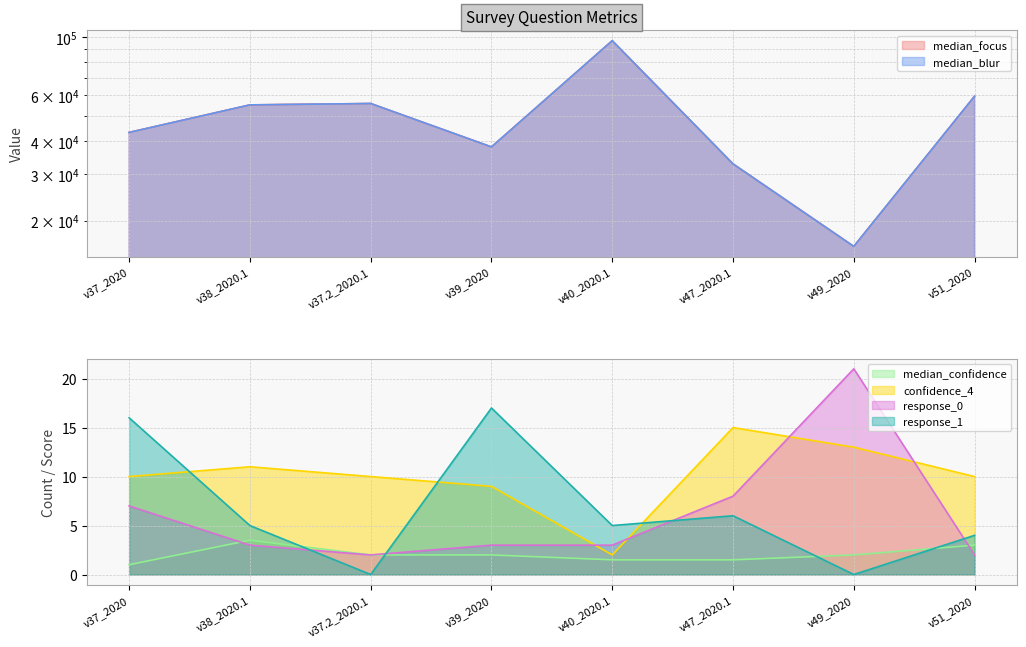

What is the value of the median_blur point at the 8th from the left?

59483.0